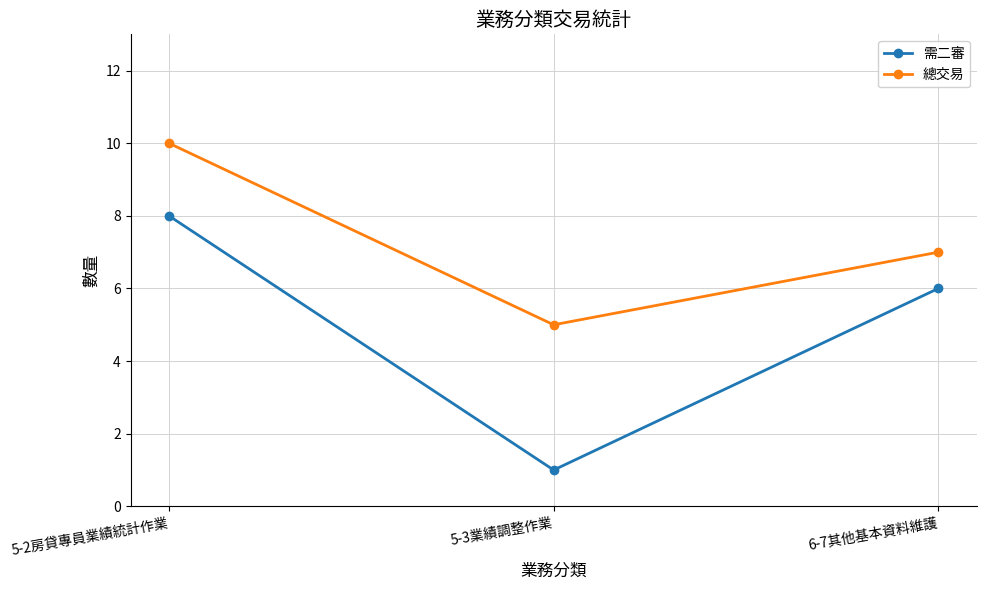

Count the 需二審 values in the range 1 to 8.

3